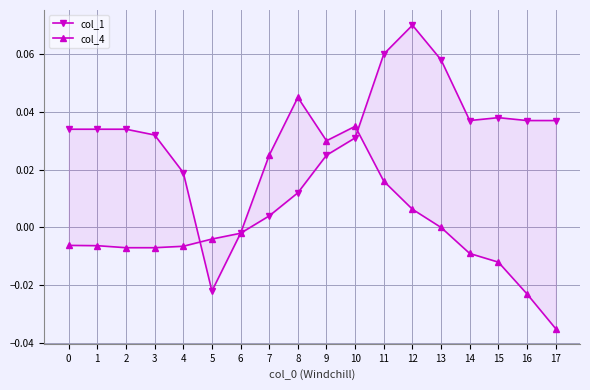

Reading left to right, list all the values displayed in this chart.

col_1: 0=0.0	1=0.0	2=0.0	3=0.0	4=0.0	5=-0.0	6=-0.0	7=0.0	8=0.0	9=0.0	10=0.0	11=0.1	12=0.1	13=0.1	14=0.0	15=0.0	16=0.0	17=0.0
col_4: 0=-0.0	1=-0.0	2=-0.0	3=-0.0	4=-0.0	5=-0.0	6=-0.0	7=0.0	8=0.0	9=0.0	10=0.0	11=0.0	12=0.0	13=0.0	14=-0.0	15=-0.0	16=-0.0	17=-0.0